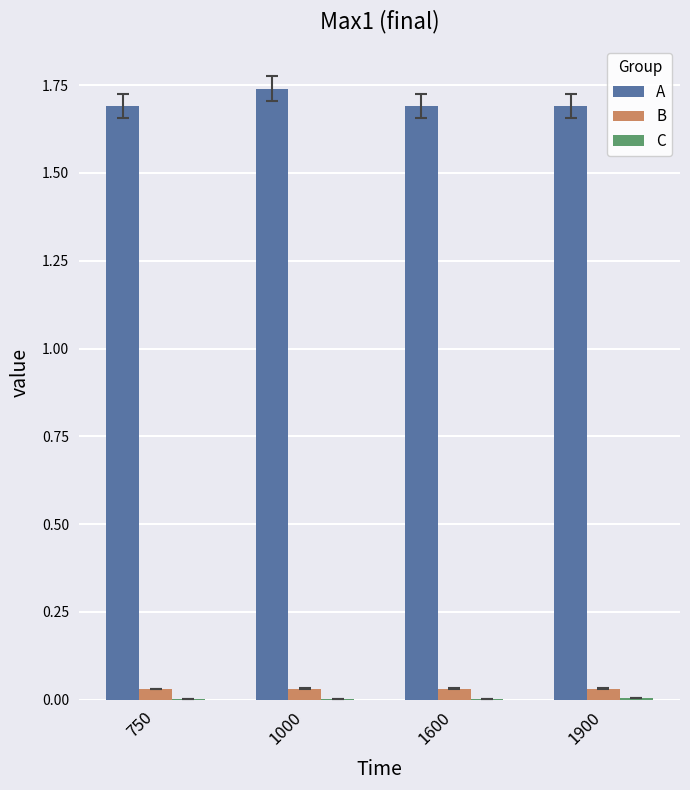

Which series has the largest total across all categories?

A